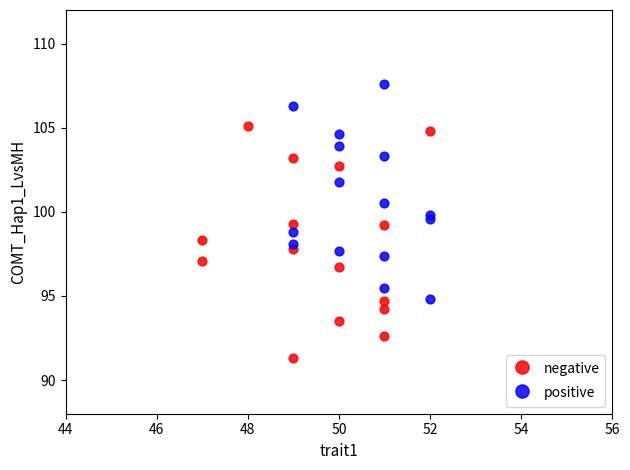

Which series contains the lowest Y value?

negative